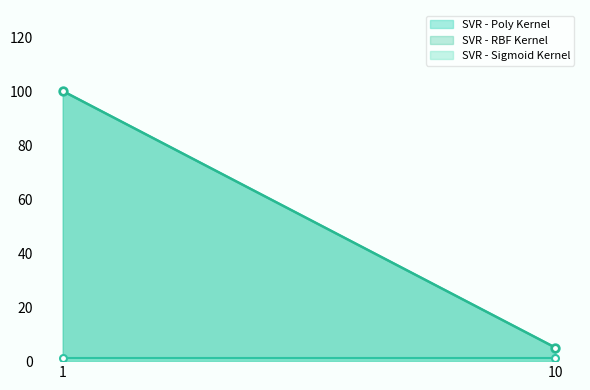

What is the sum of all SVR - RBF Kernel values?

105